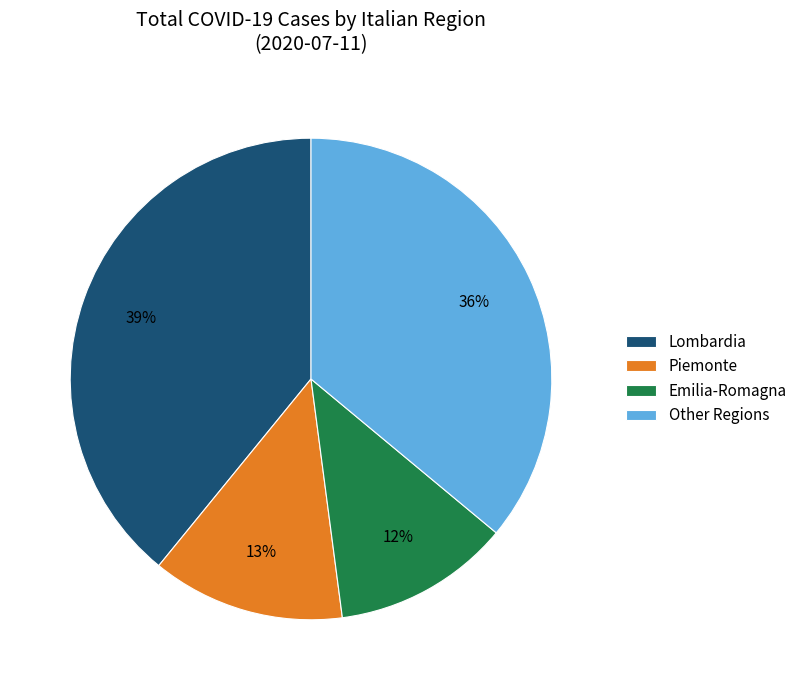

Is there a majority slice in this chart?

No